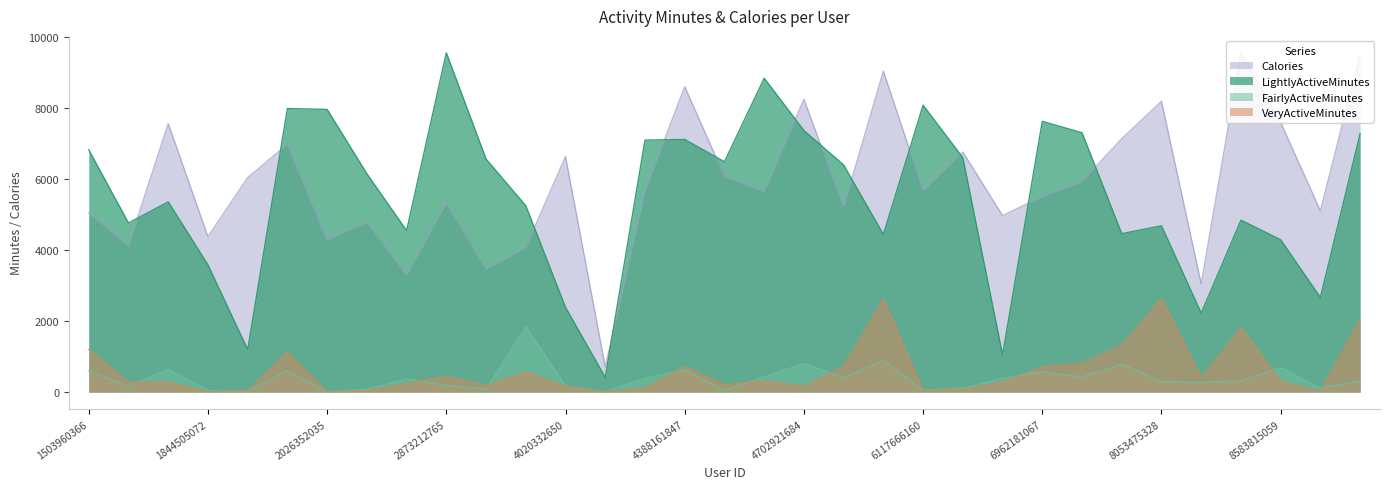

What is the smallest value displayed?

3.0